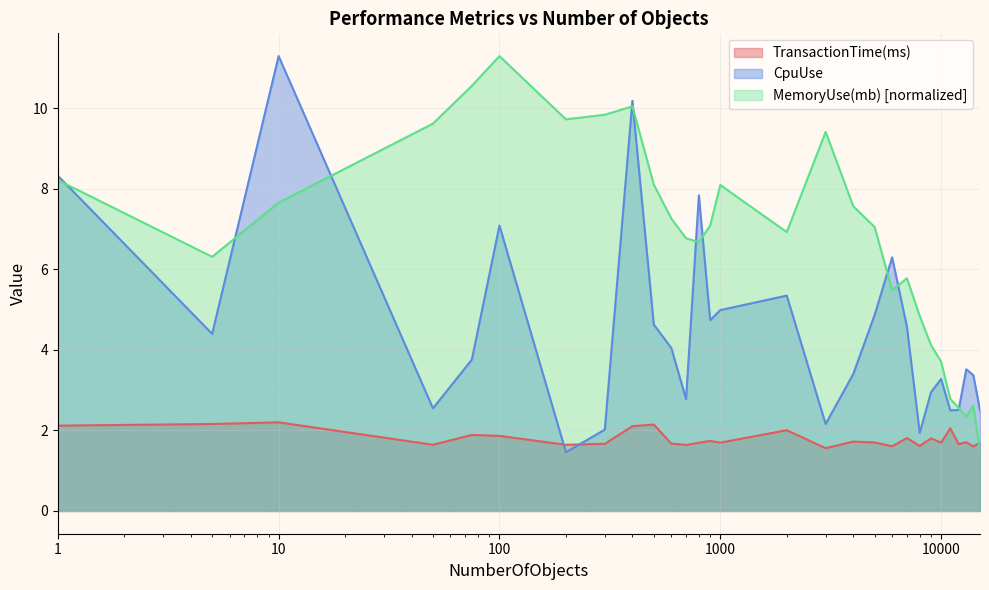

True or false: CpuUse has more than 2 interior local peaks.

True